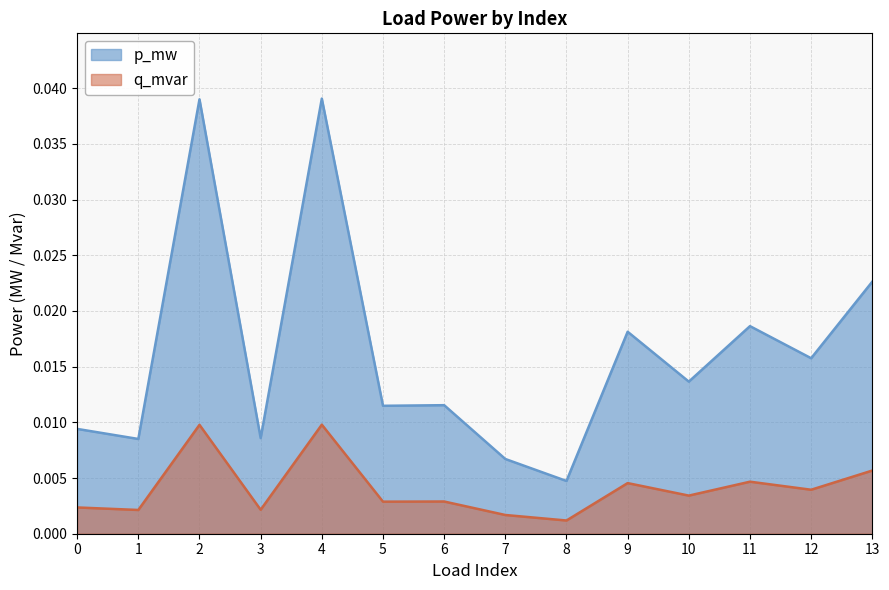

List the labels in order of p_mw value, smallest first.

8, 7, 1, 3, 0, 5, 6, 10, 12, 9, 11, 13, 2, 4